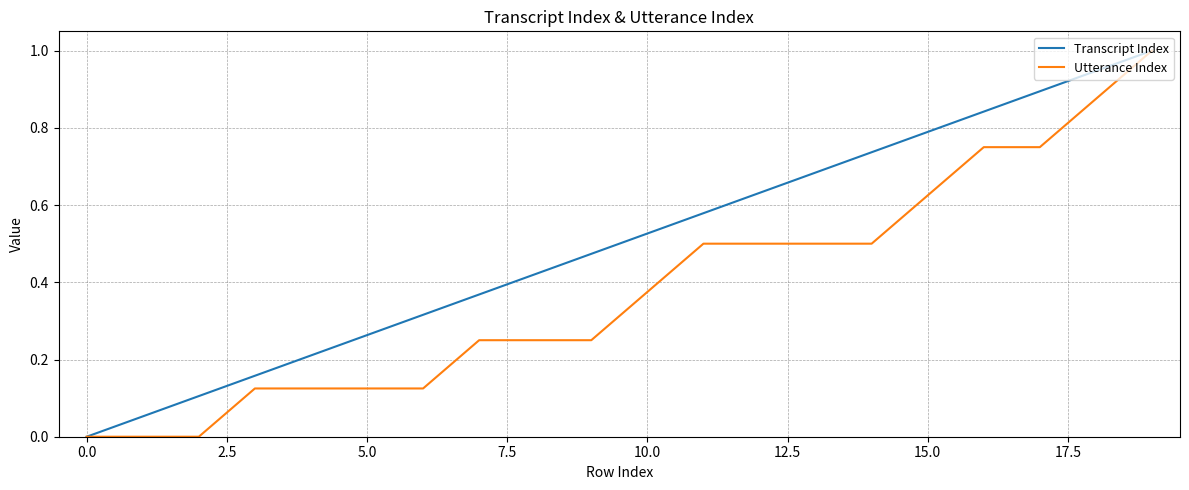

What is the maximum value for Utterance Index?

1.0